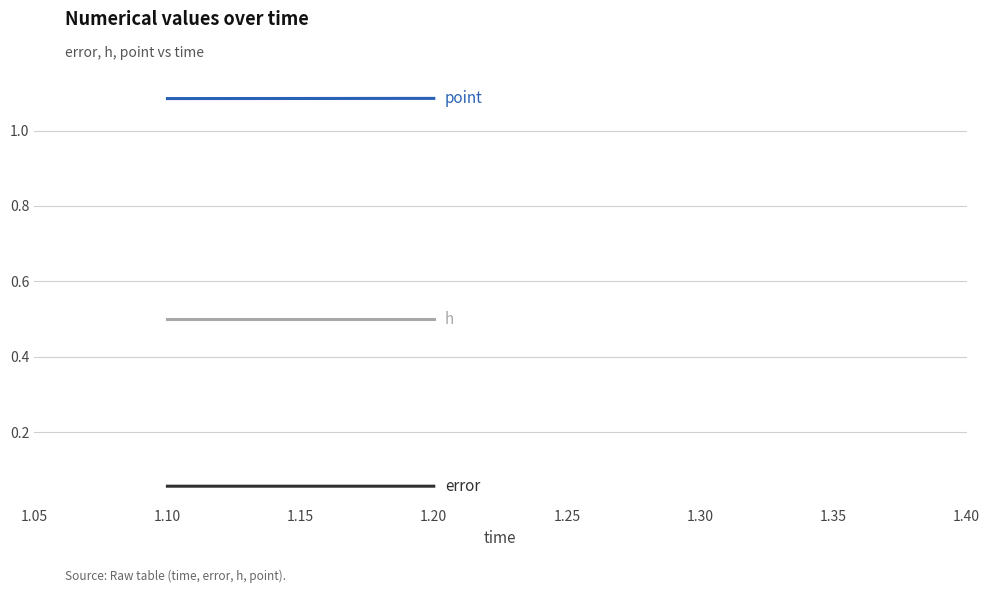

At which category is the sum across all series the highest?

1.20